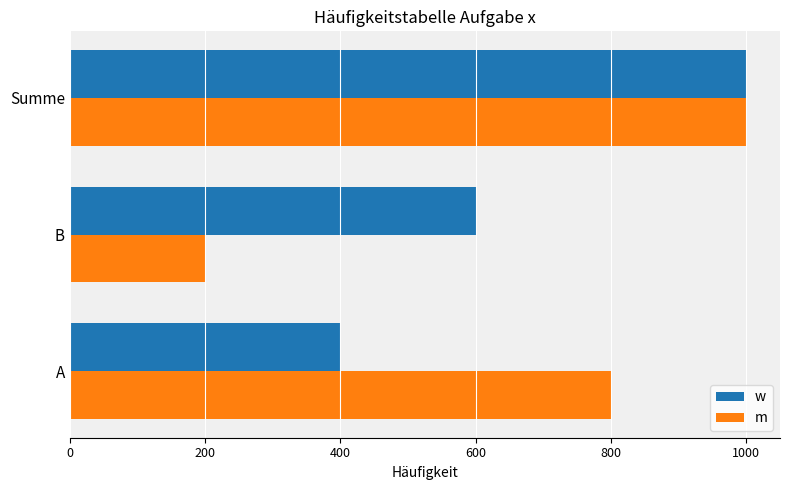

What is the minimum value shown in the chart?

200